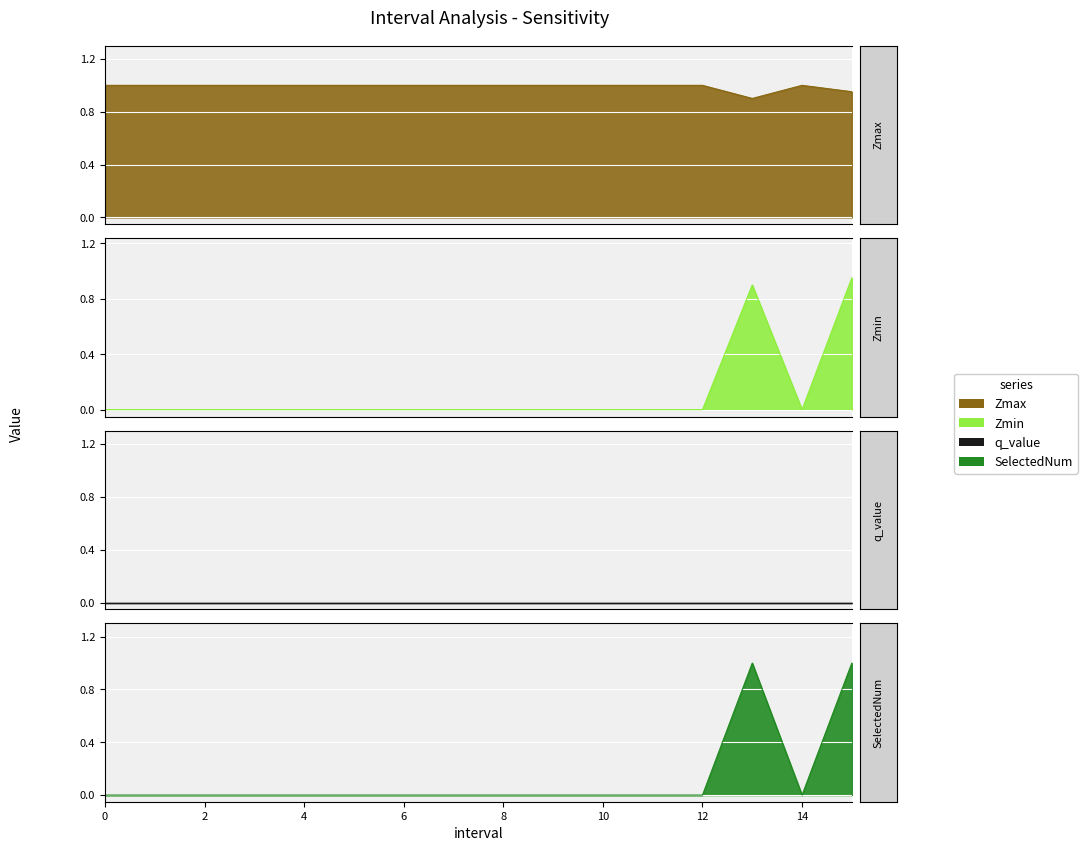

The value of Zmax at 5 is 1.0. True or false?

True